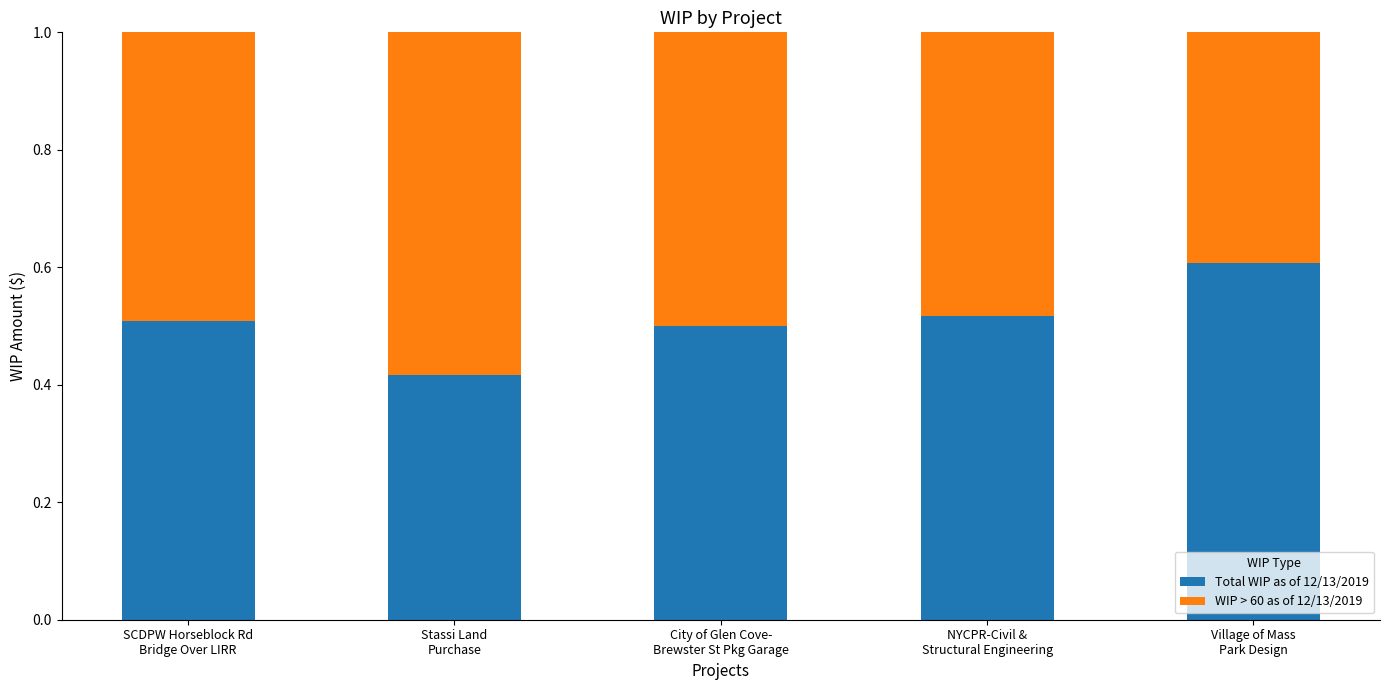

Count the Total WIP as of 12/13/2019 values in the range 0 to 1.

5